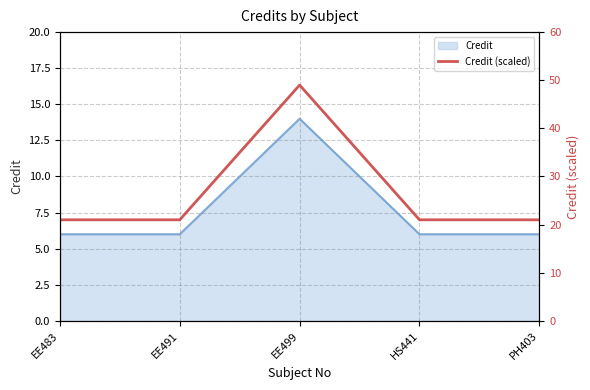

Is it true that the value at PH403 is 31?

False